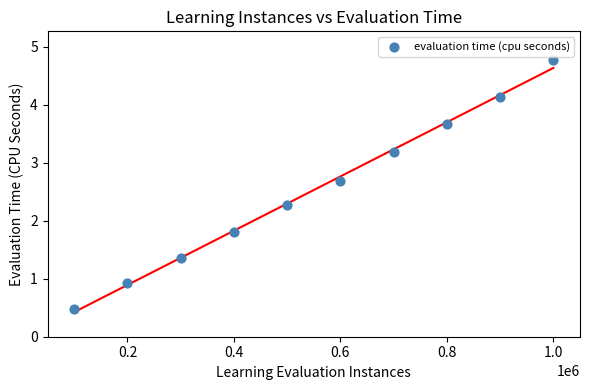

What Y value in the scatter plot is closest to 2?

1.8